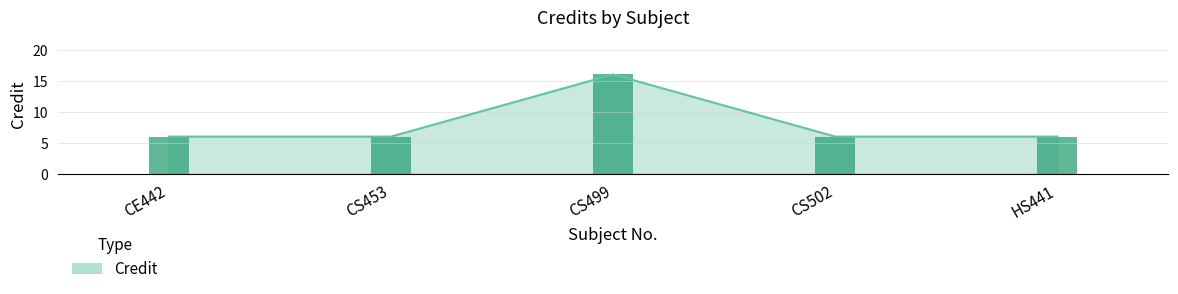

Reading left to right, transcribe all the data shown in this chart.

6	6	16	6	6